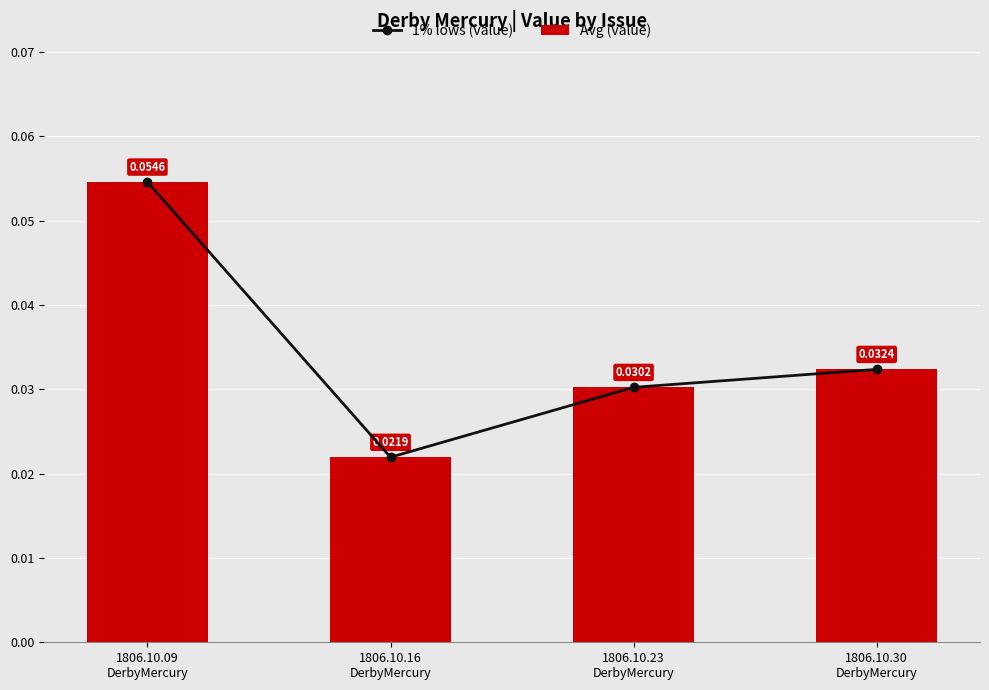

Which label corresponds to the smallest value in the chart?

1806.10.16
DerbyMercury